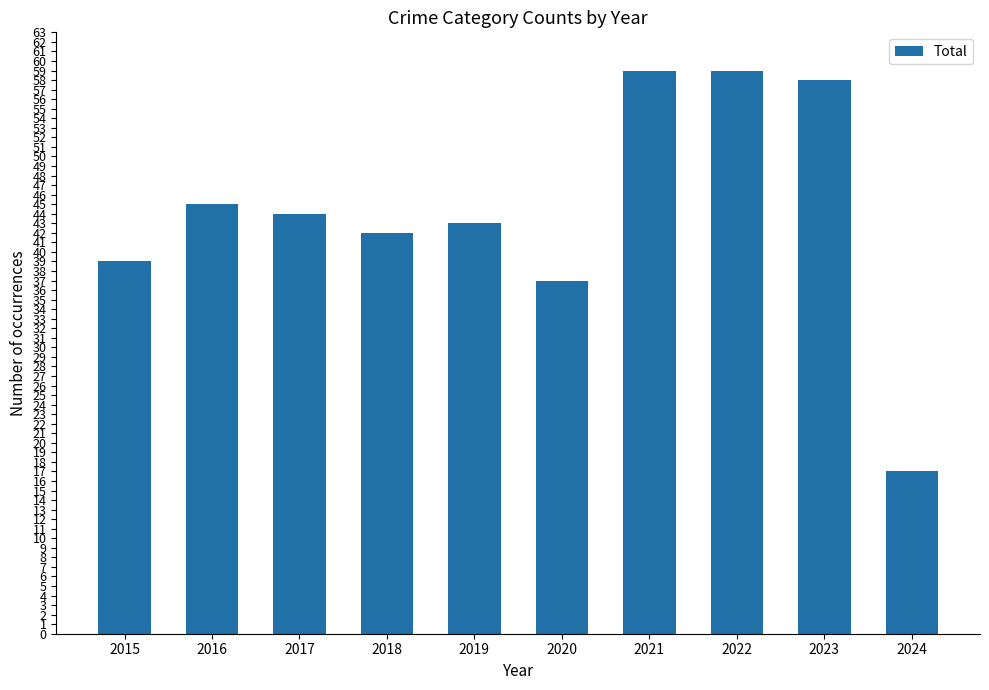

Between 2018 and 2023, which is larger?

2023